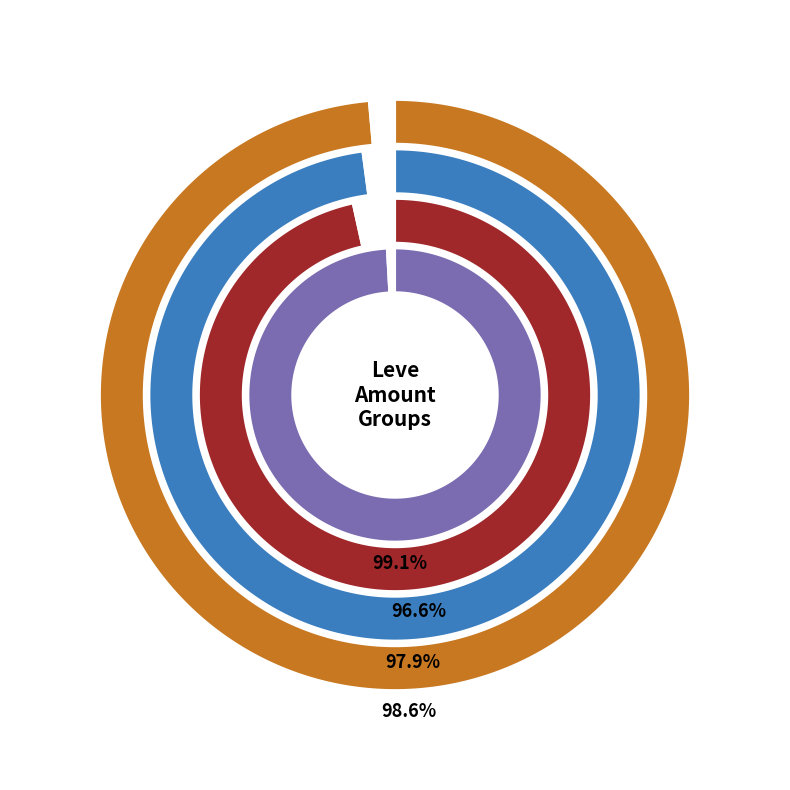

Does exp_values represent more than half of the total?

No